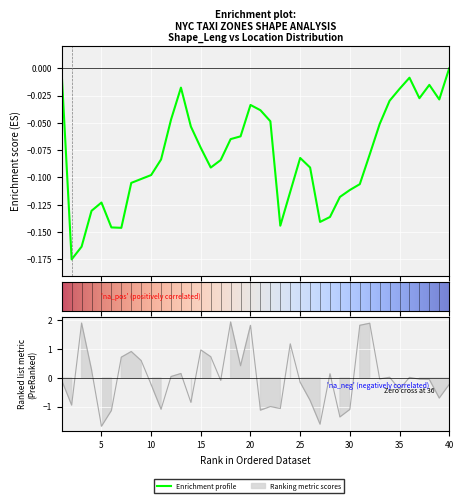

What is the value of the 5th point from the left?

-1.7